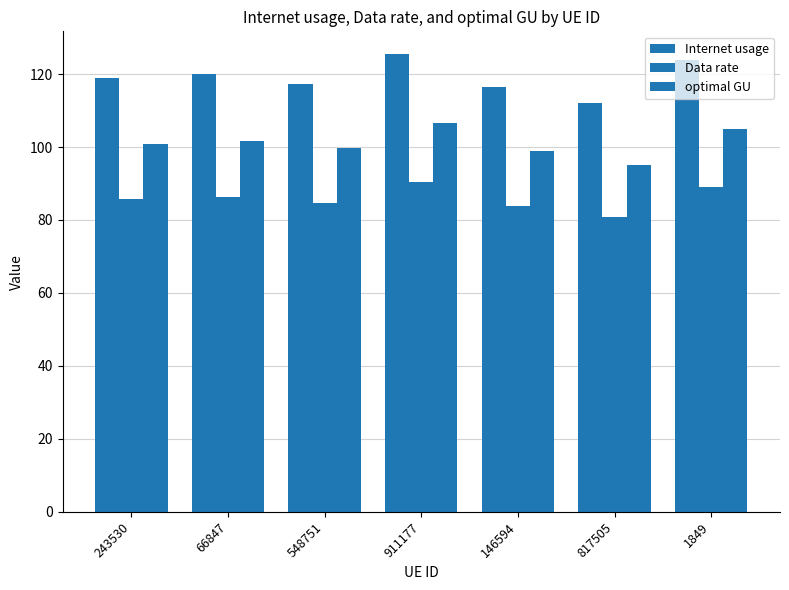

Count the number of categories in the chart.

7